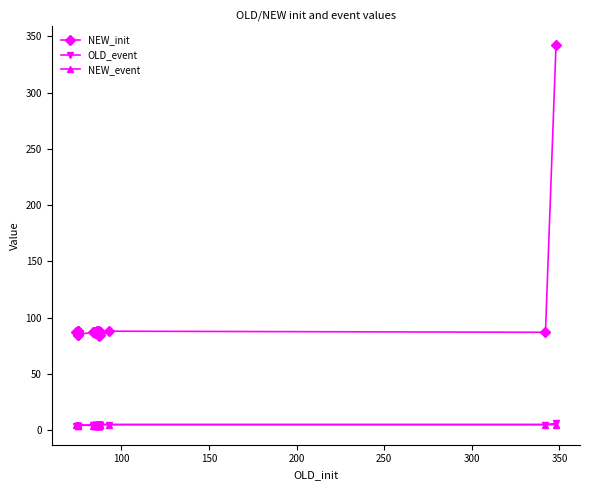

The value of OLD_event at 20 is 1. True or false?

False